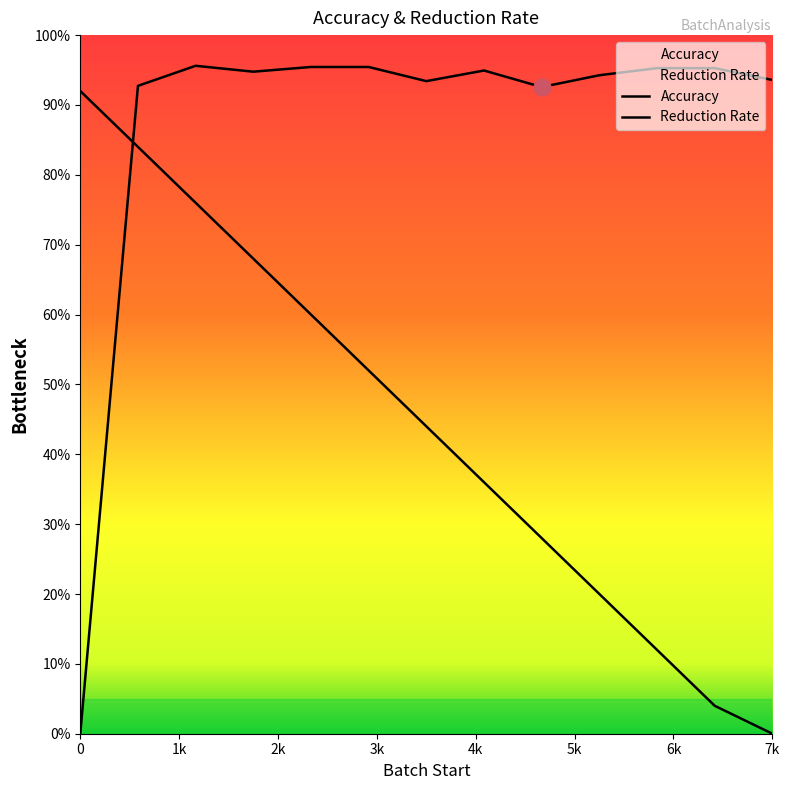

What is the value of the Accuracy point at the 12th from the left?

1.0